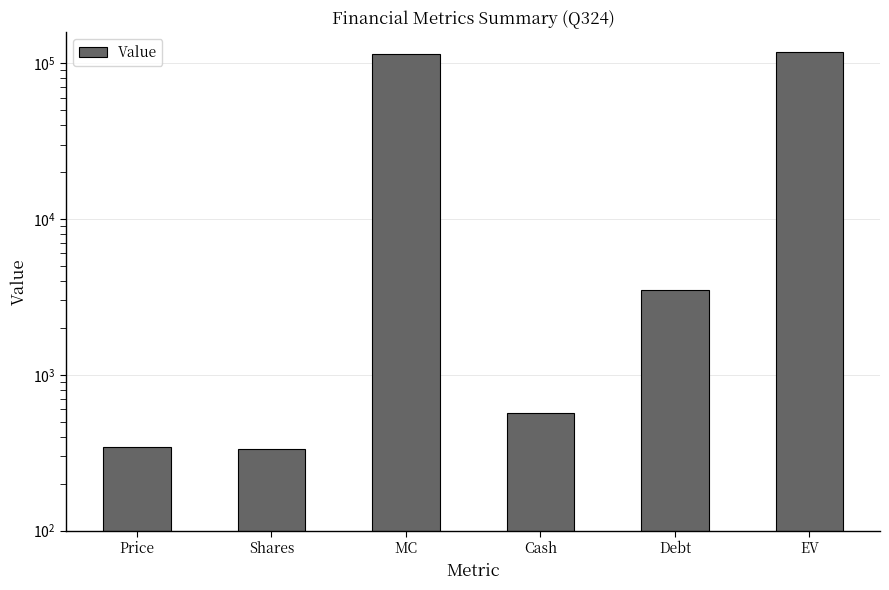

What is the maximum value shown in the chart?

117679.3